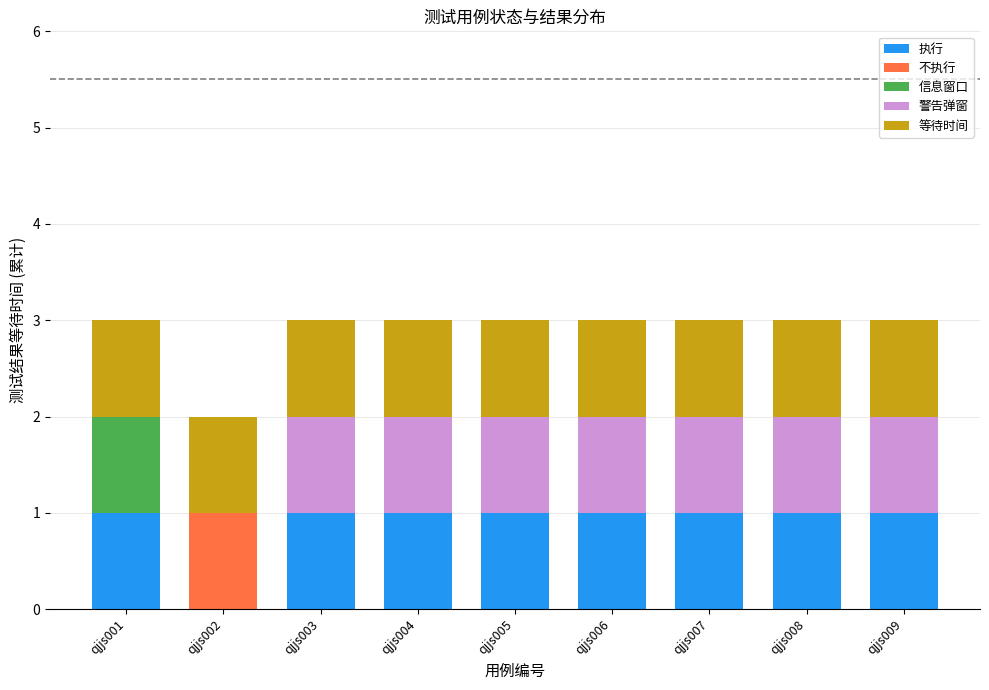

Count the number of categories in the chart.

9